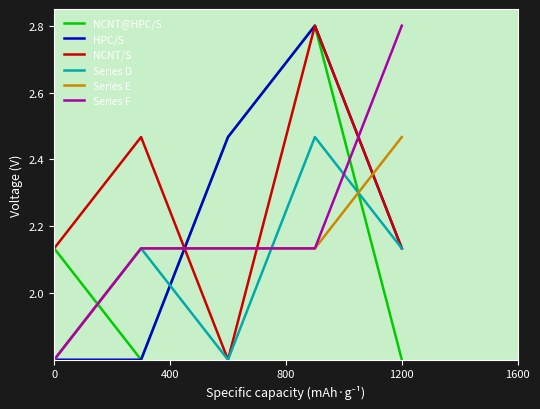

What is the smallest value displayed?

1.8